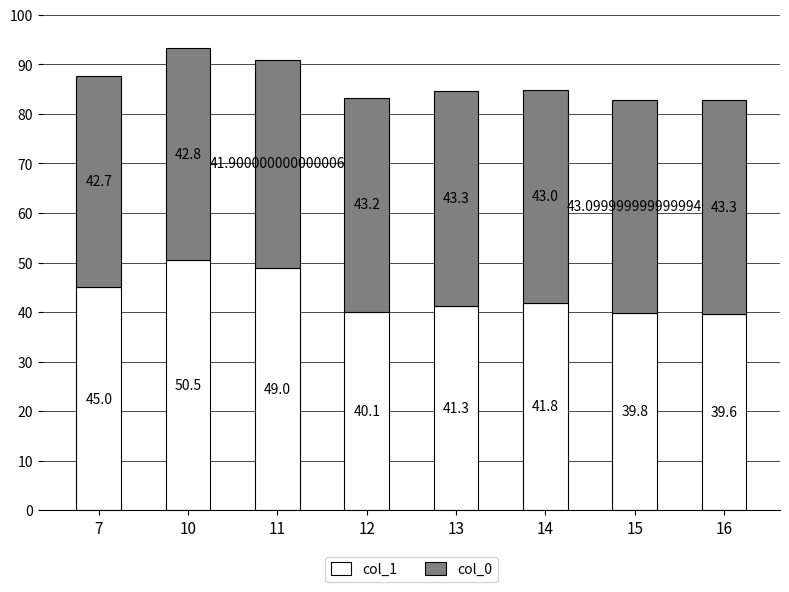

Rank the categories by col_1 value from lowest to highest.

16, 15, 12, 13, 14, 7, 11, 10